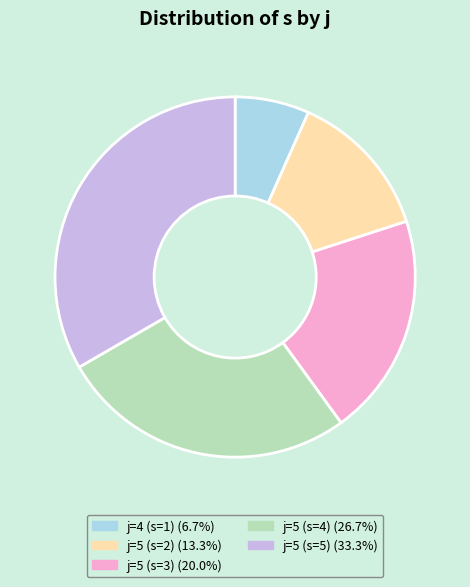

Is there a majority slice in this chart?

No